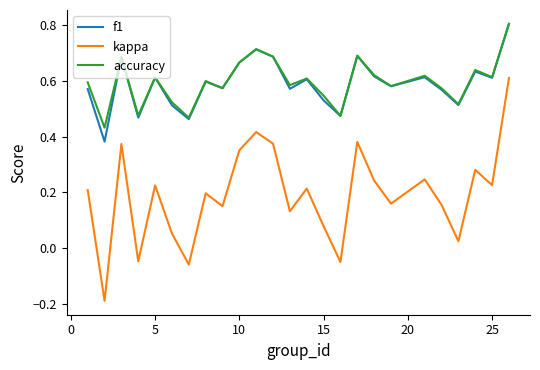

What is the maximum value for accuracy?

0.8